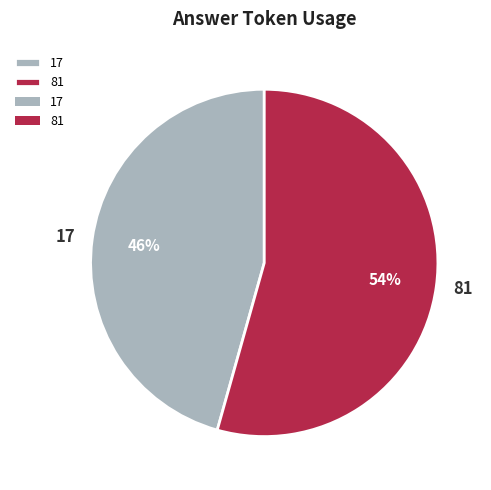

Does 17 account for over 50% of the chart?

No